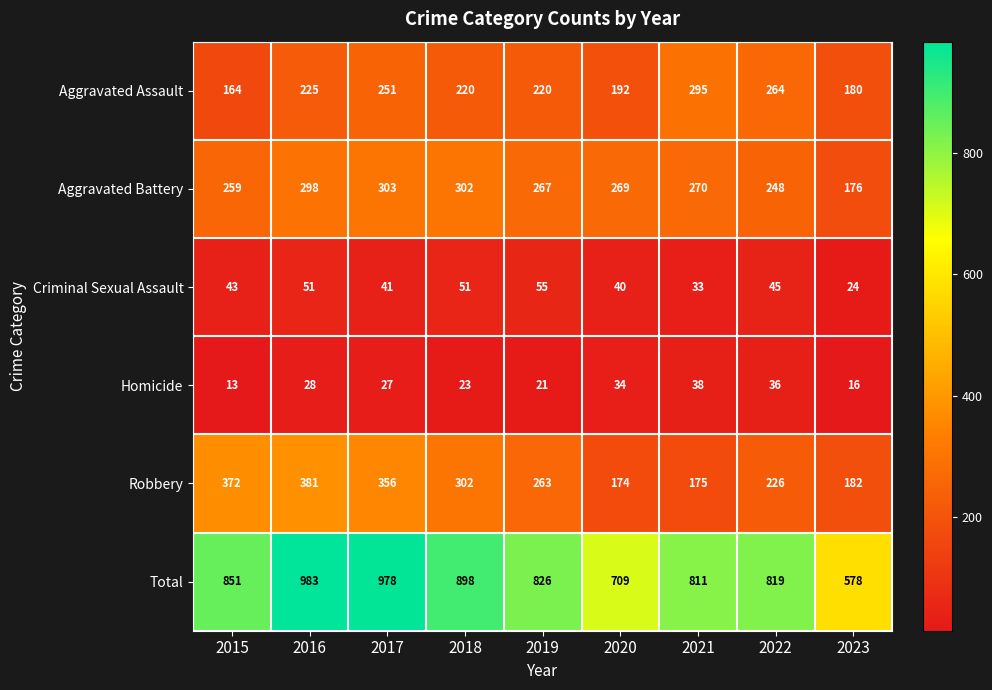

At how many categories does at least one series exceed 145?

9